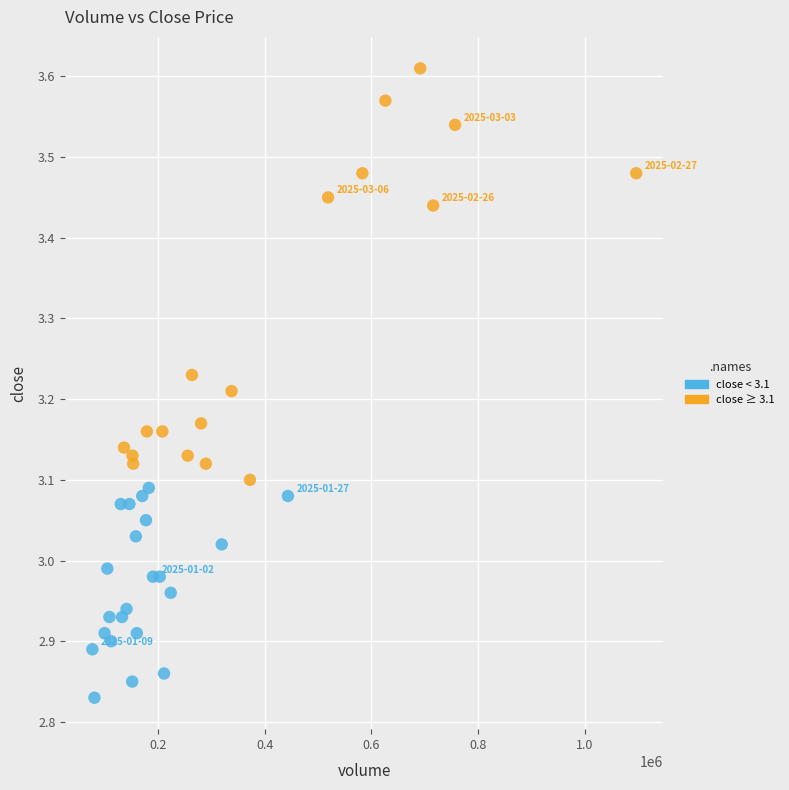

What is the range of X values (max minus min)?

1018880.0